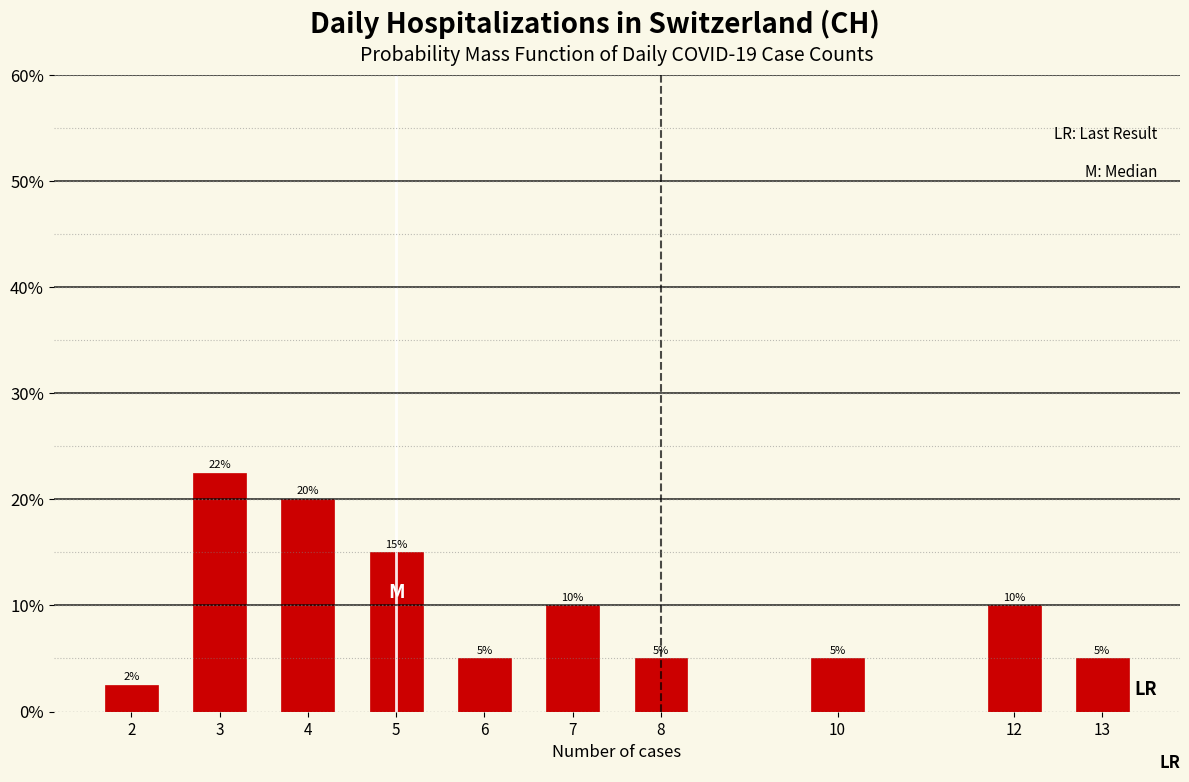

What is the difference between the values at 10 and 12?

5.0